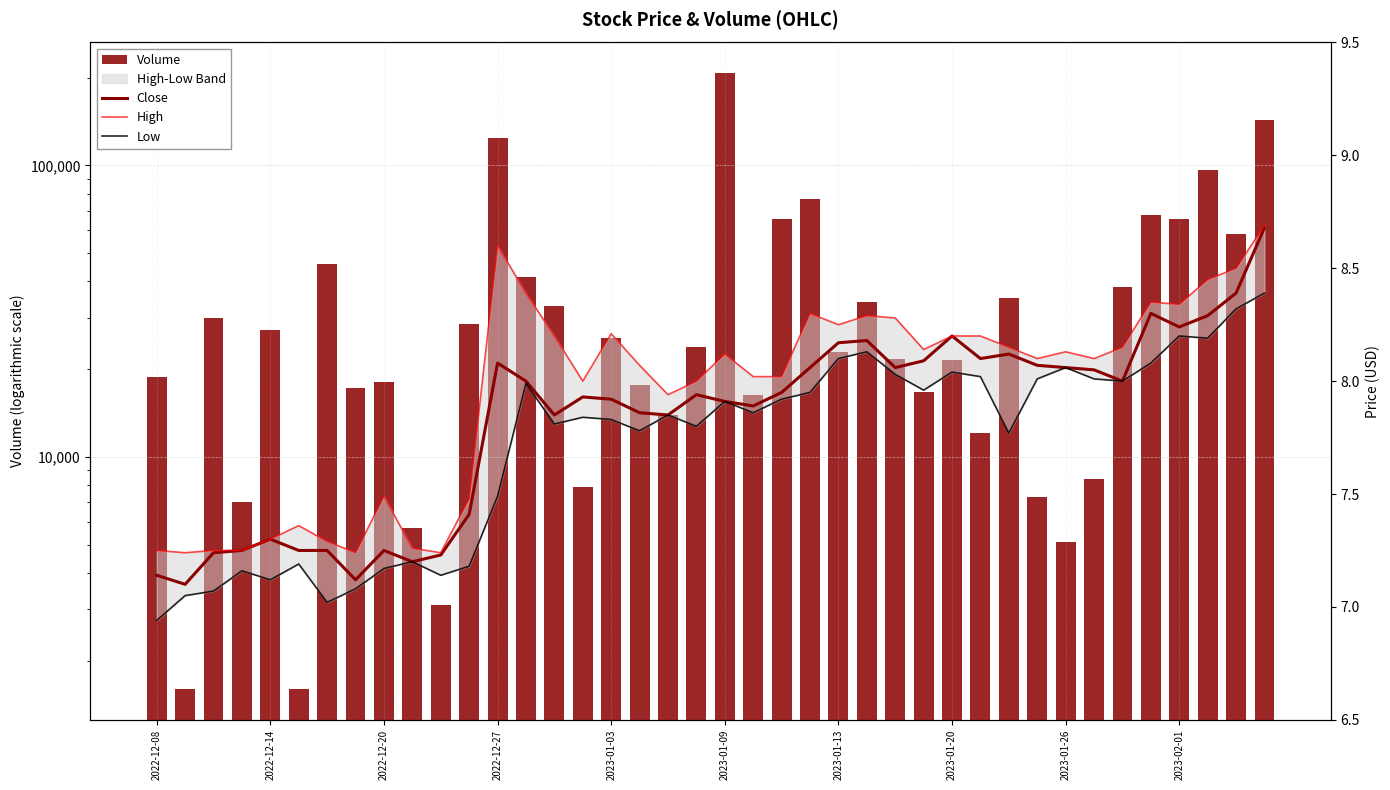

Is the value of Volume at 19 greater than the value of High at 38?

Yes